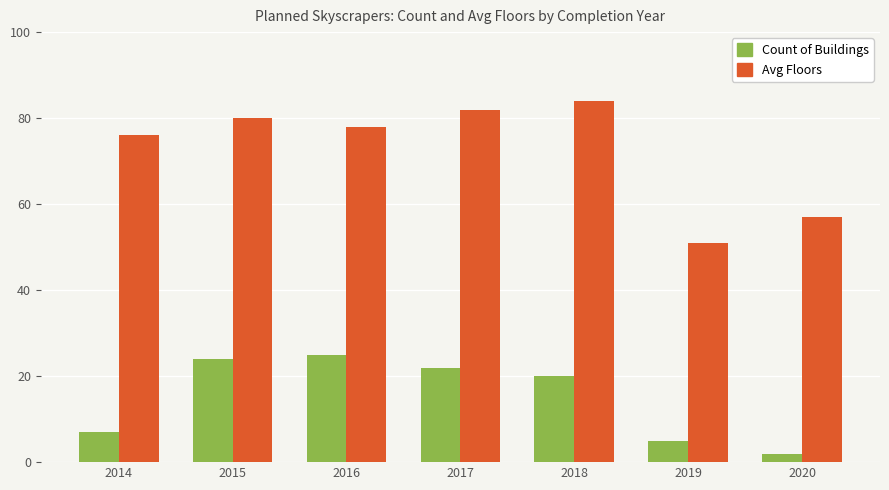

Which series has the largest total across all categories?

Avg Floors